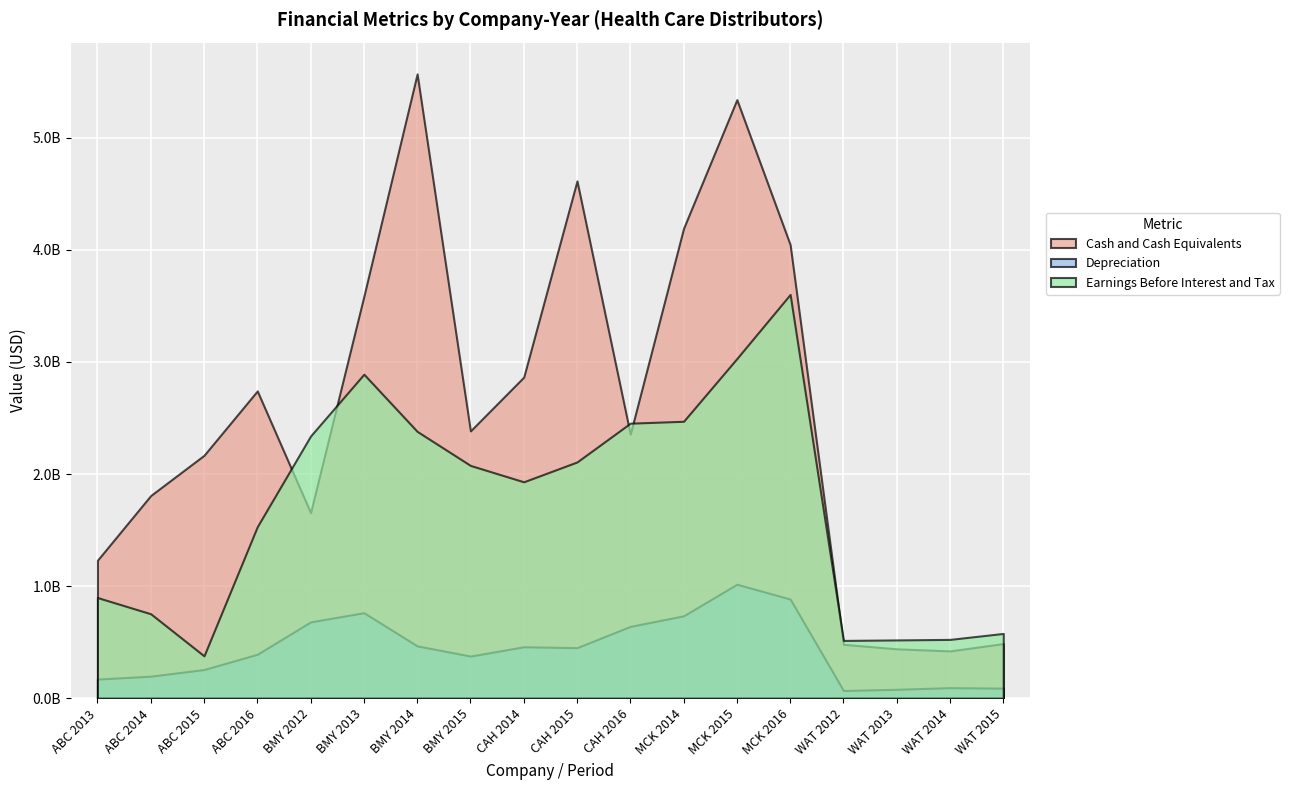

How many intersections are there between Earnings Before Interest and Tax and Cash and Cash Equivalents?

5